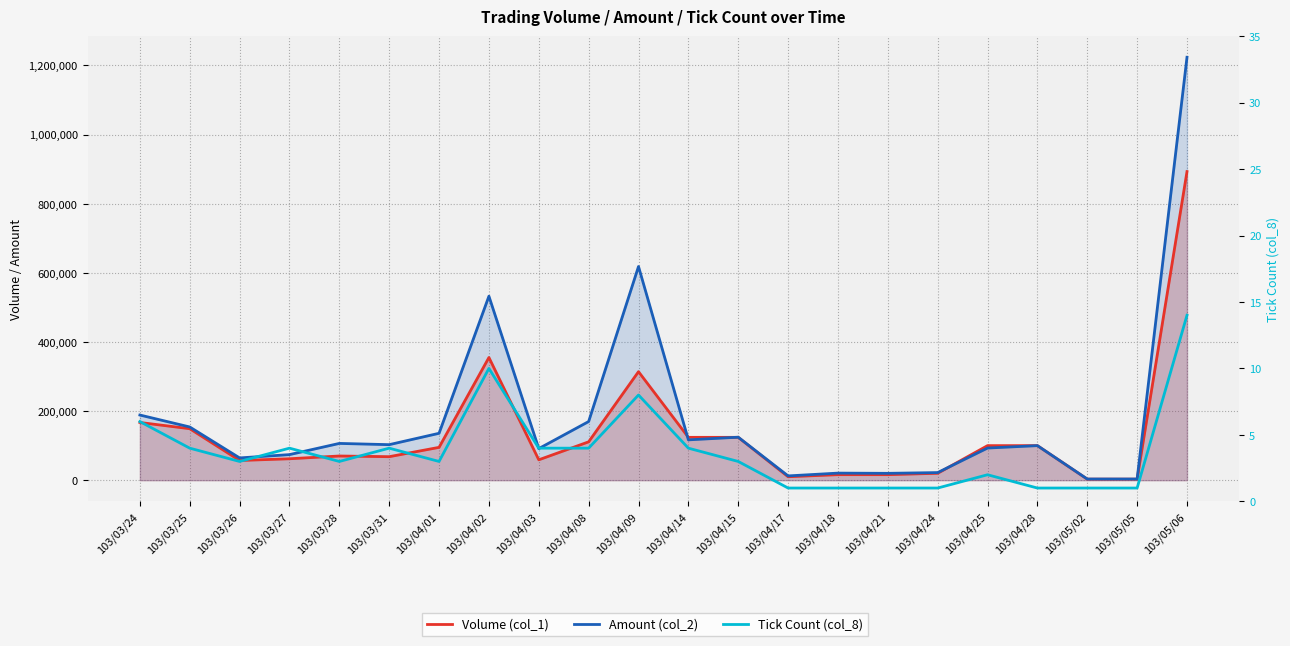

Between 103/04/14 and 103/03/24, which is larger?

103/03/24